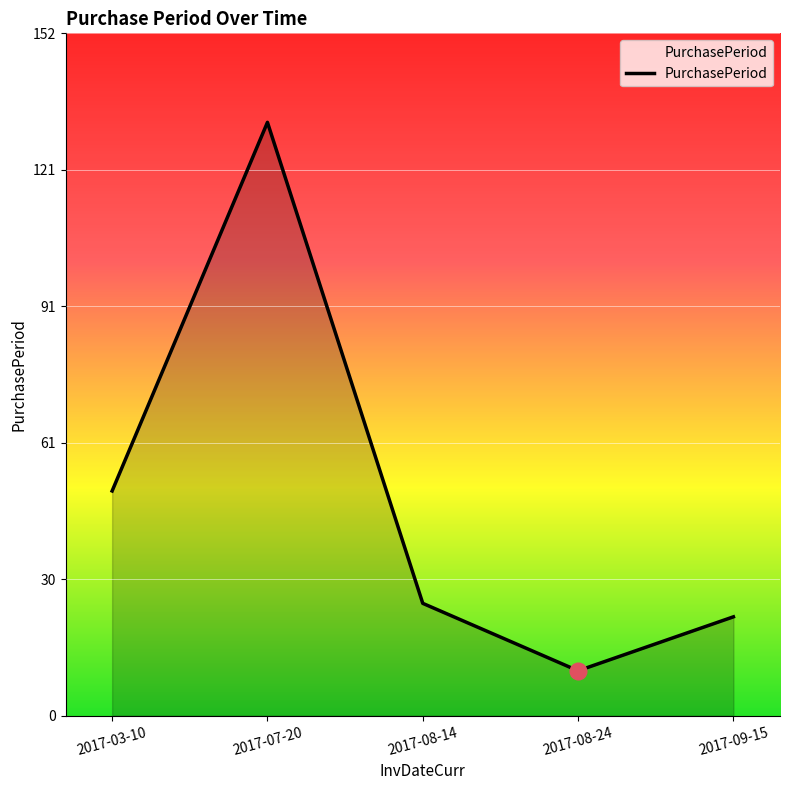

What is the sum of all values?

239